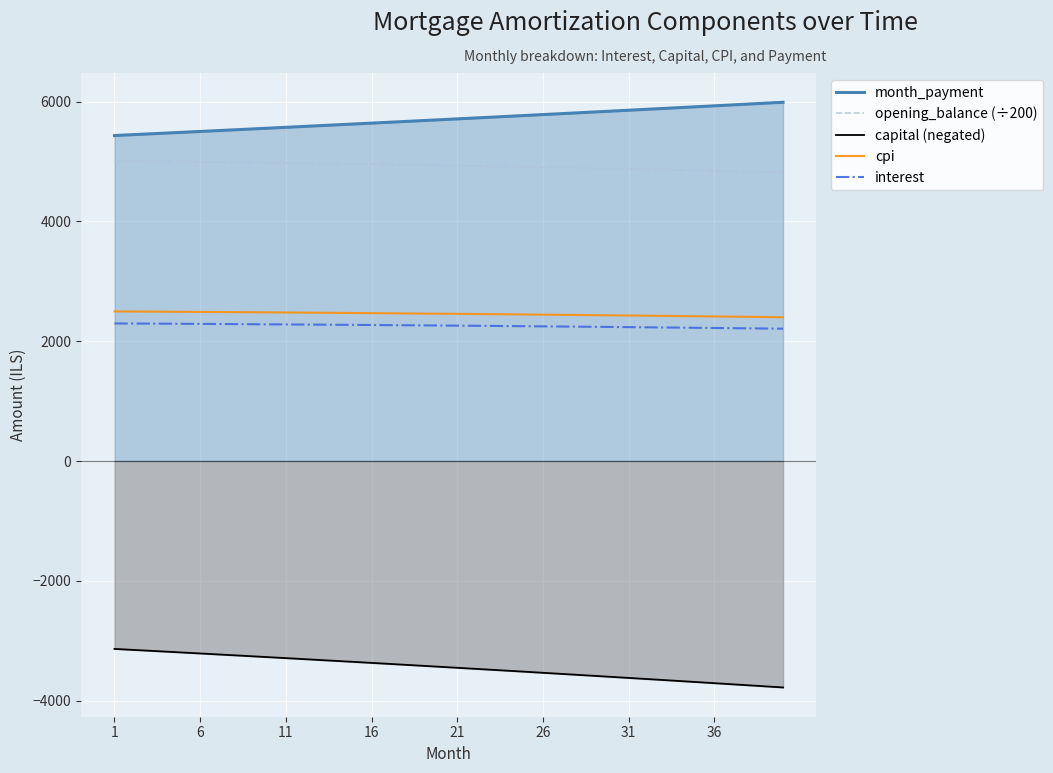

True or false: interest and month_payment intersect in this chart.

False